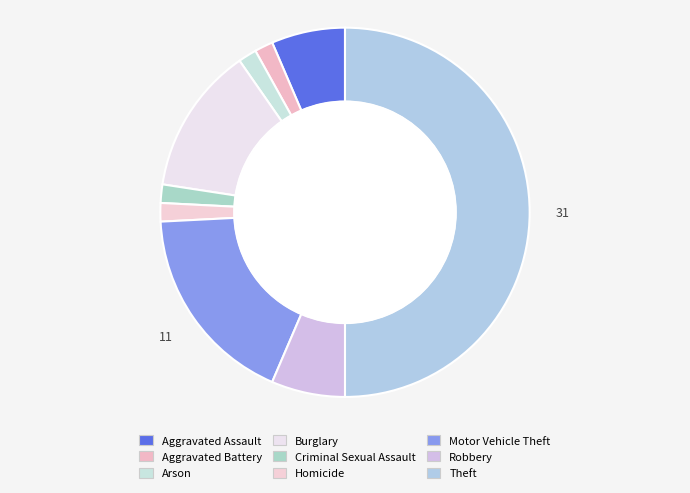

Is there a majority slice in this chart?

No